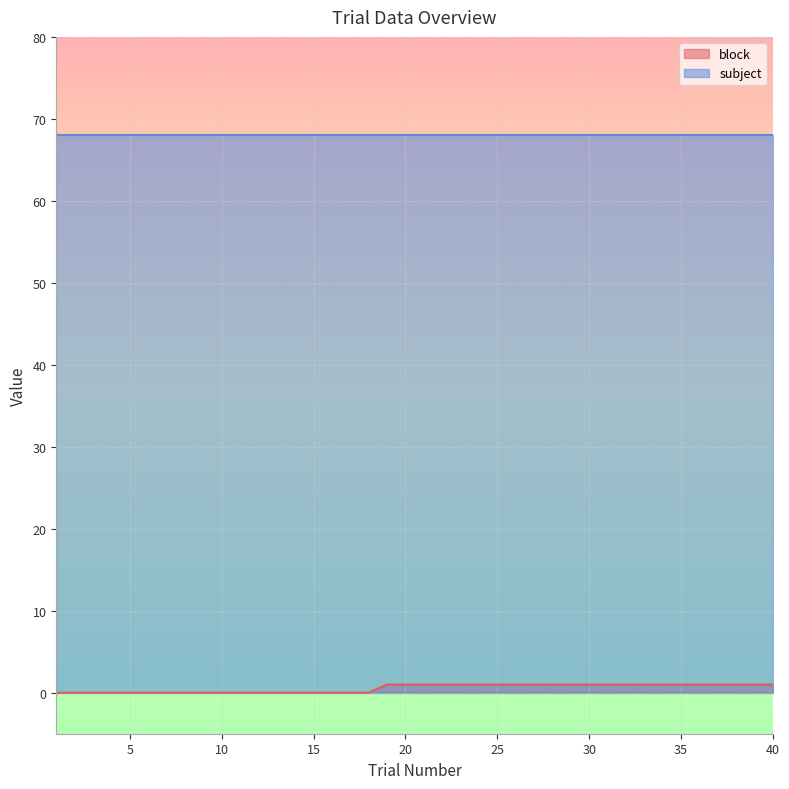

Is it true that the value at 3 is -1?

False